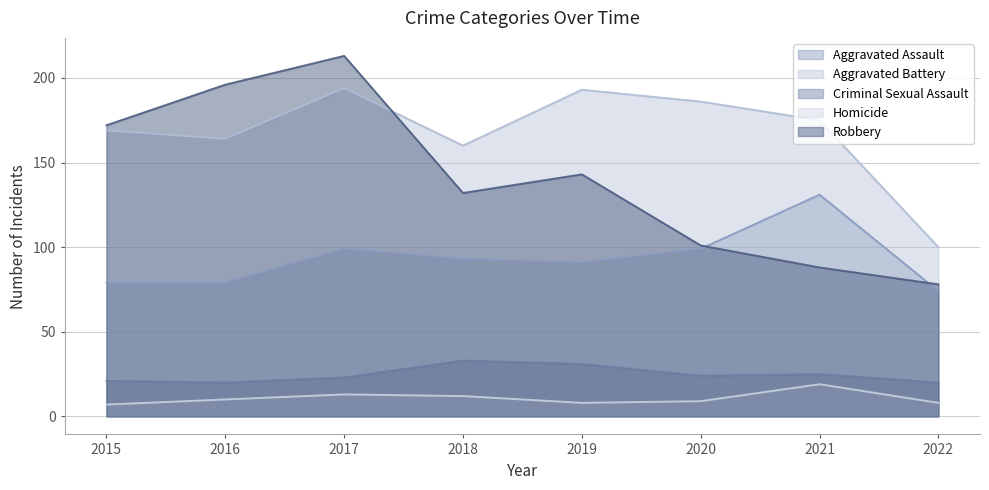

The value of Aggravated Assault at 2021 is 185. True or false?

False